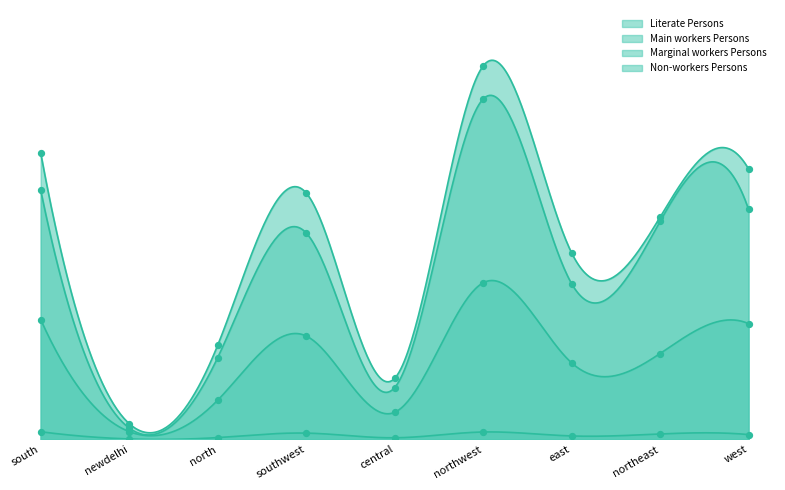

What are all the series names shown in the legend?

Literate Persons, Main workers Persons, Marginal workers Persons, Non-workers Persons